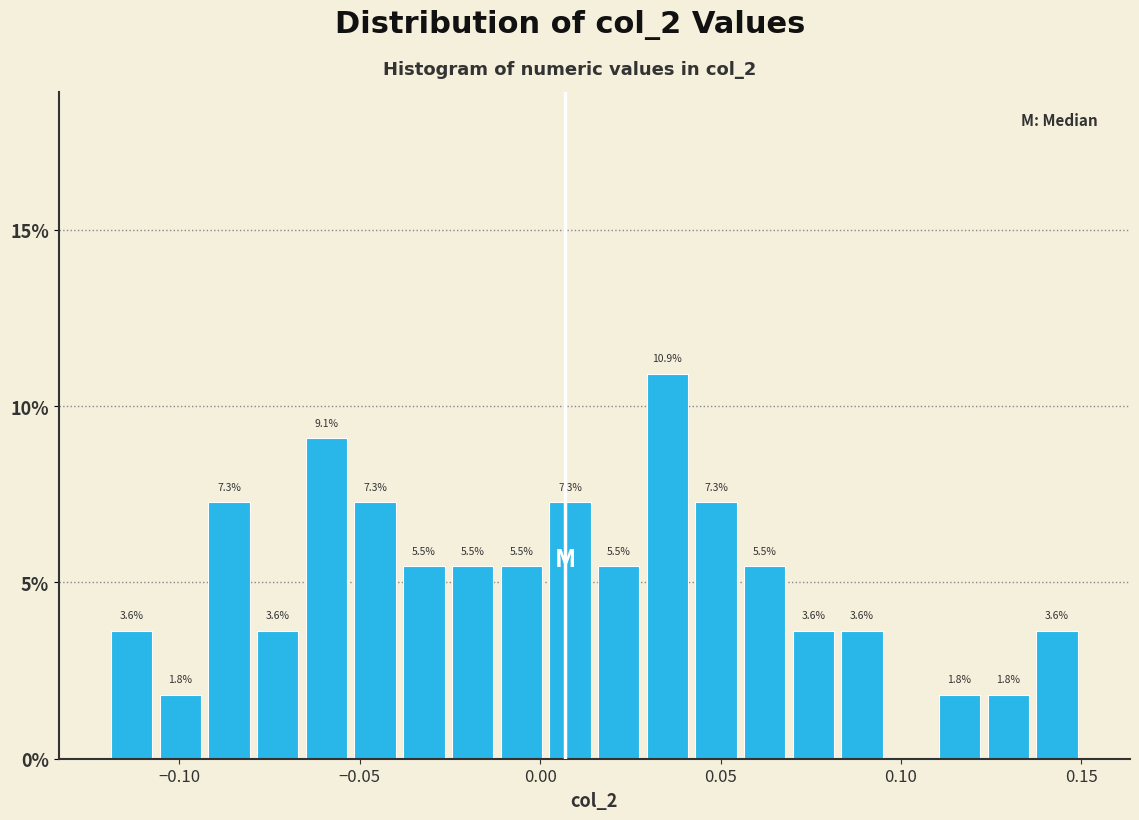

Around what value on the x-axis is the tallest bar? Give the approximate position of its centre, as read against the axis.

0.035